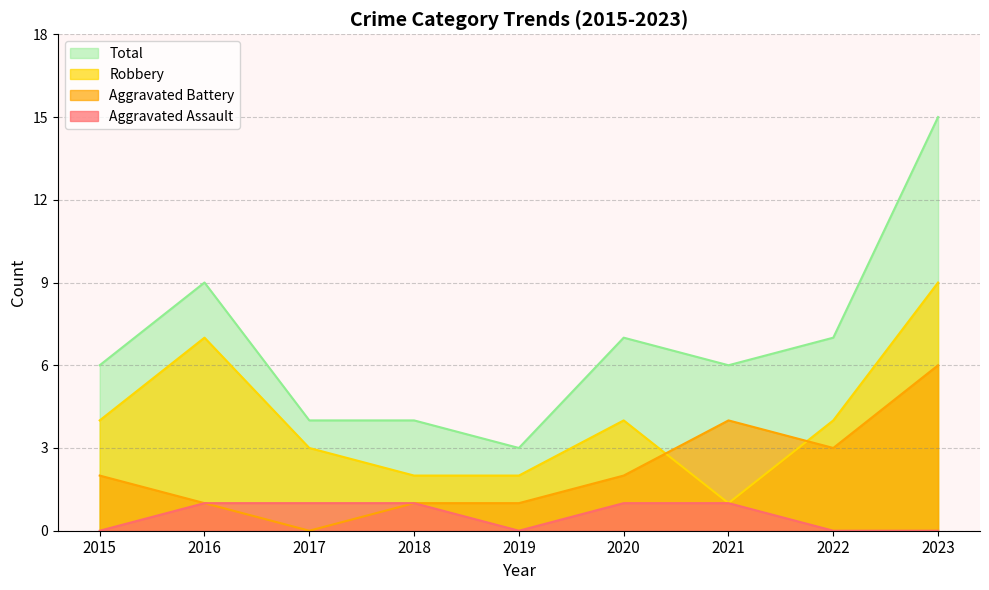

What is the difference between the Robbery values at 2017 and 2019?

1